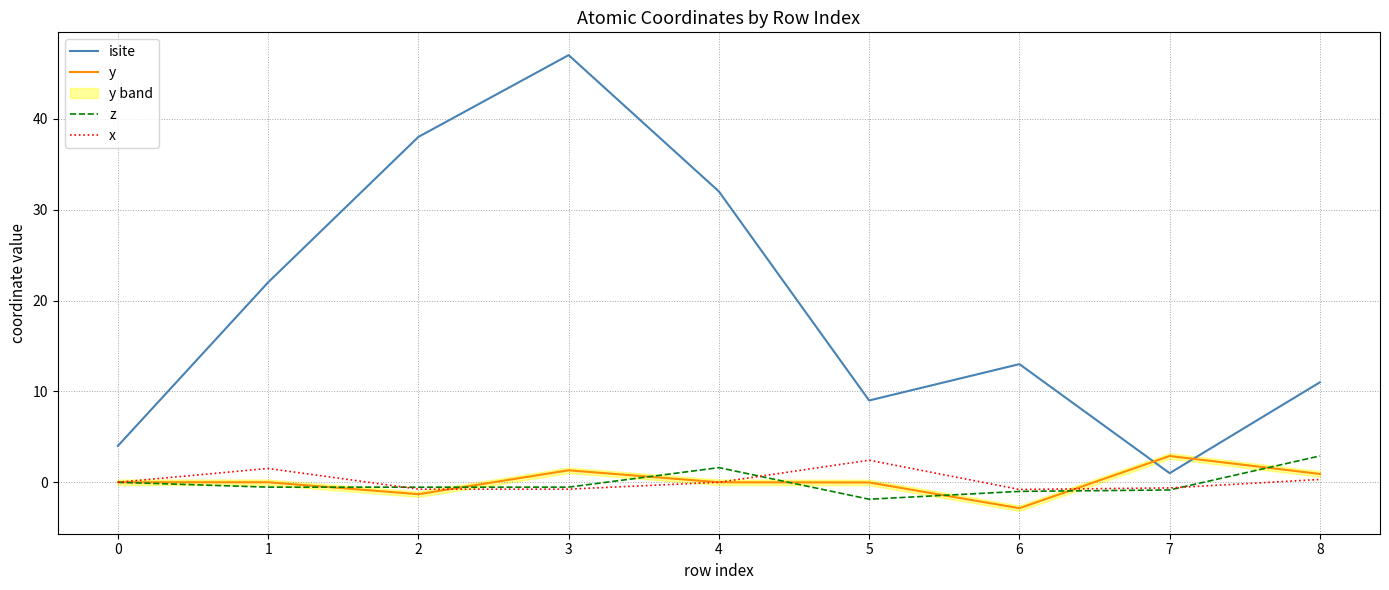

Rank the series by their maximum value, from lowest to highest.

x, y, z, isite